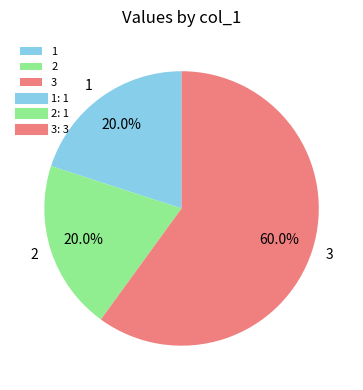

What is the largest slice in the pie chart?

3